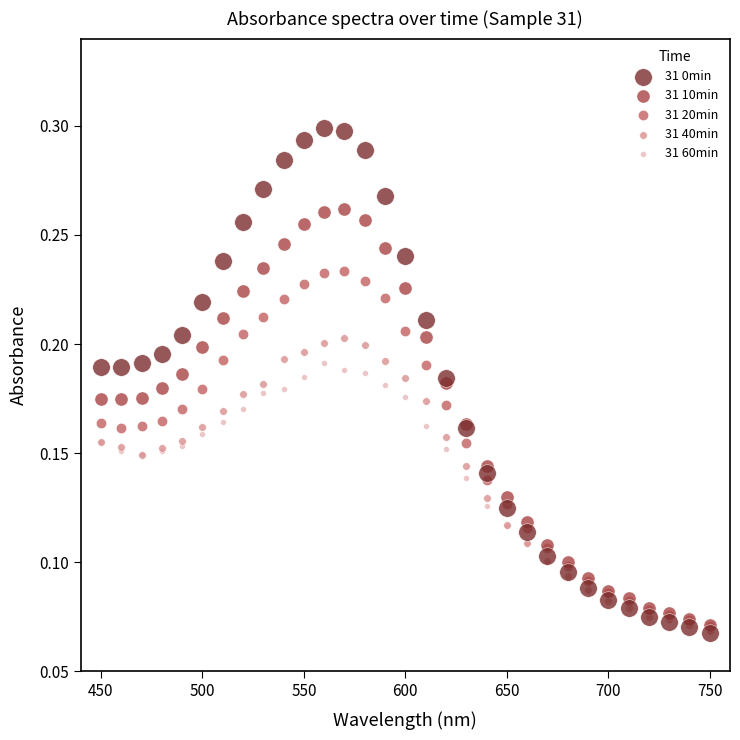

Which series has the widest spread of Y values?

31 0min